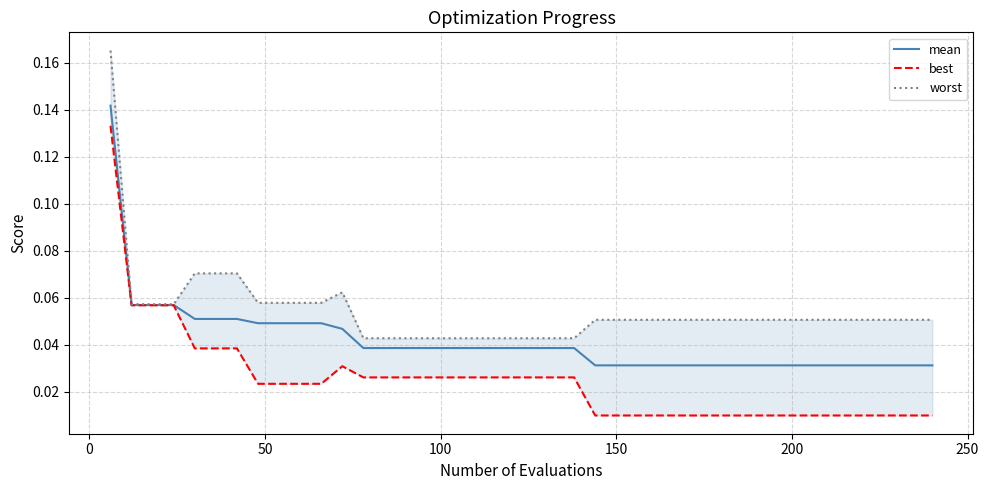

Does the chart display data point markers on the line(s)?

No